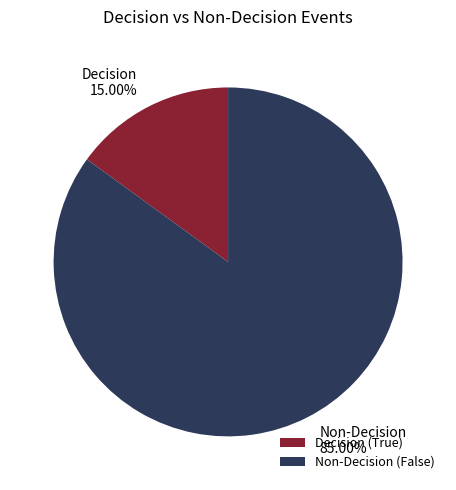

Is there a majority slice in this chart?

Yes